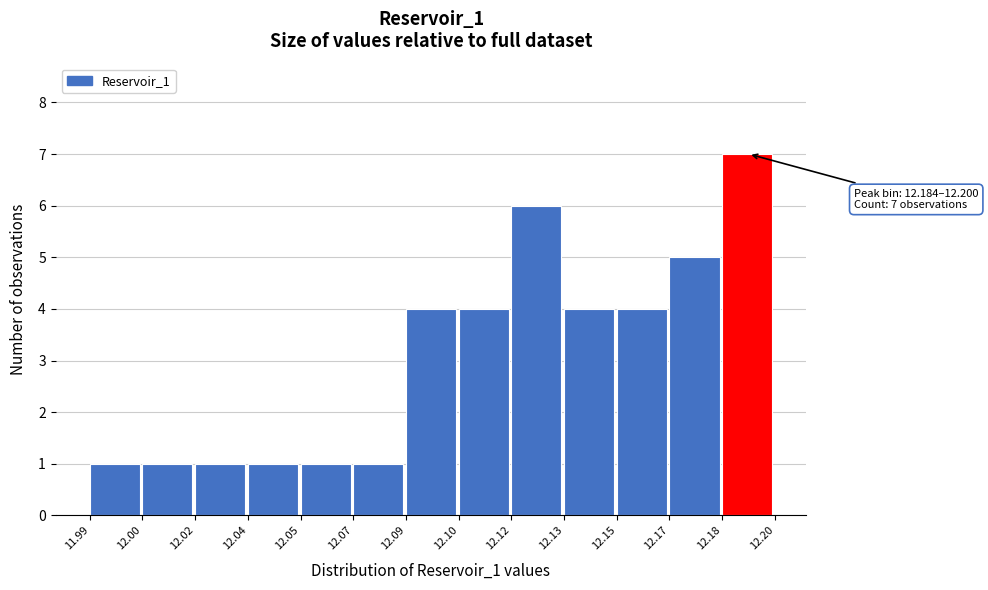

Reading right to left, list all the values displayed in this chart.

7	5	4	4	6	4	4	1	1	1	1	1	1